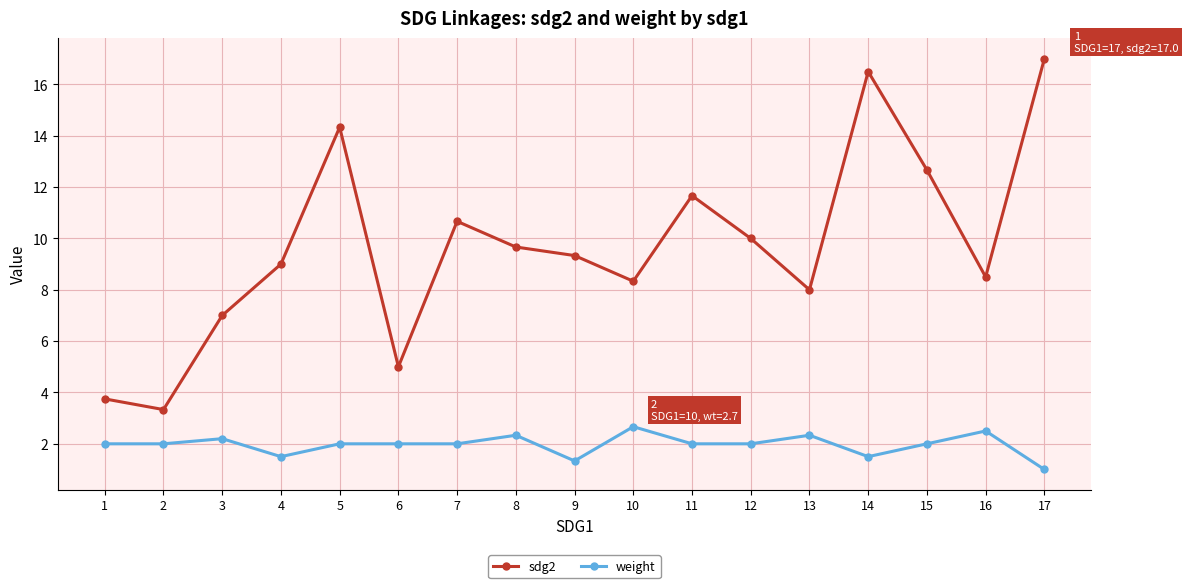

Rank the series at 9 from lowest to highest value.

weight, sdg2